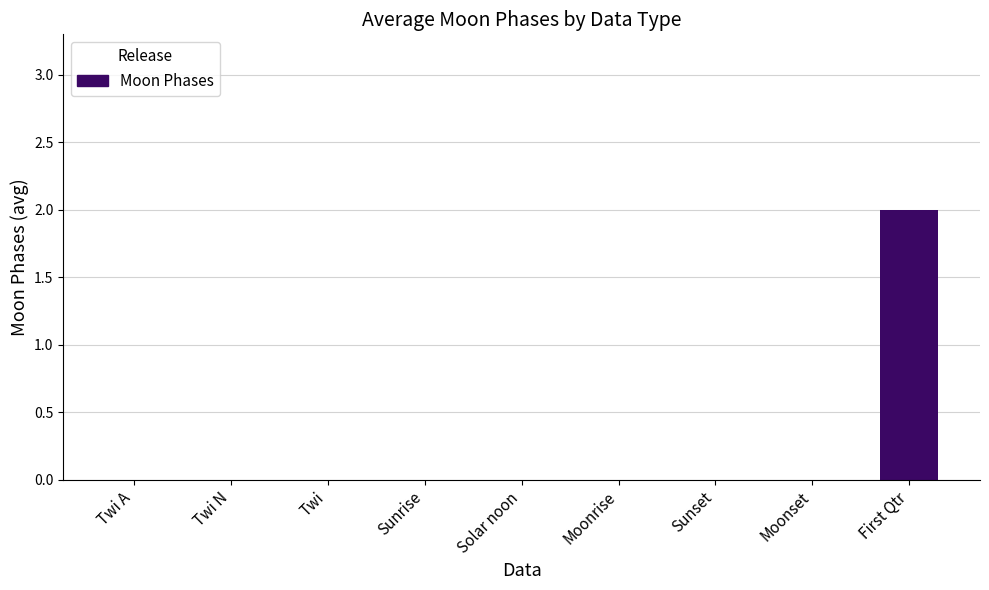

Which label corresponds to the largest value in the chart?

First Qtr